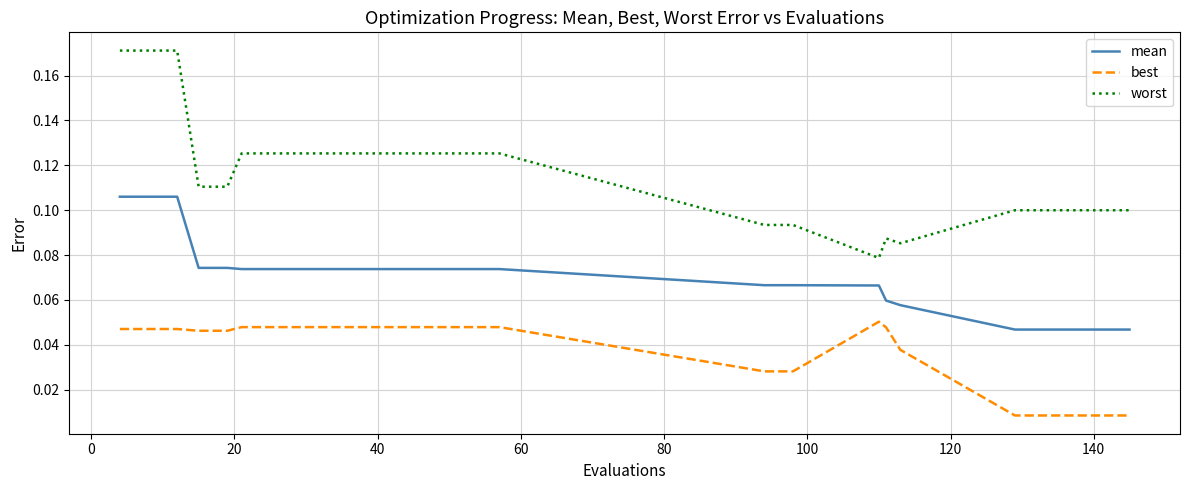

True or false: best and worst intersect in this chart.

False